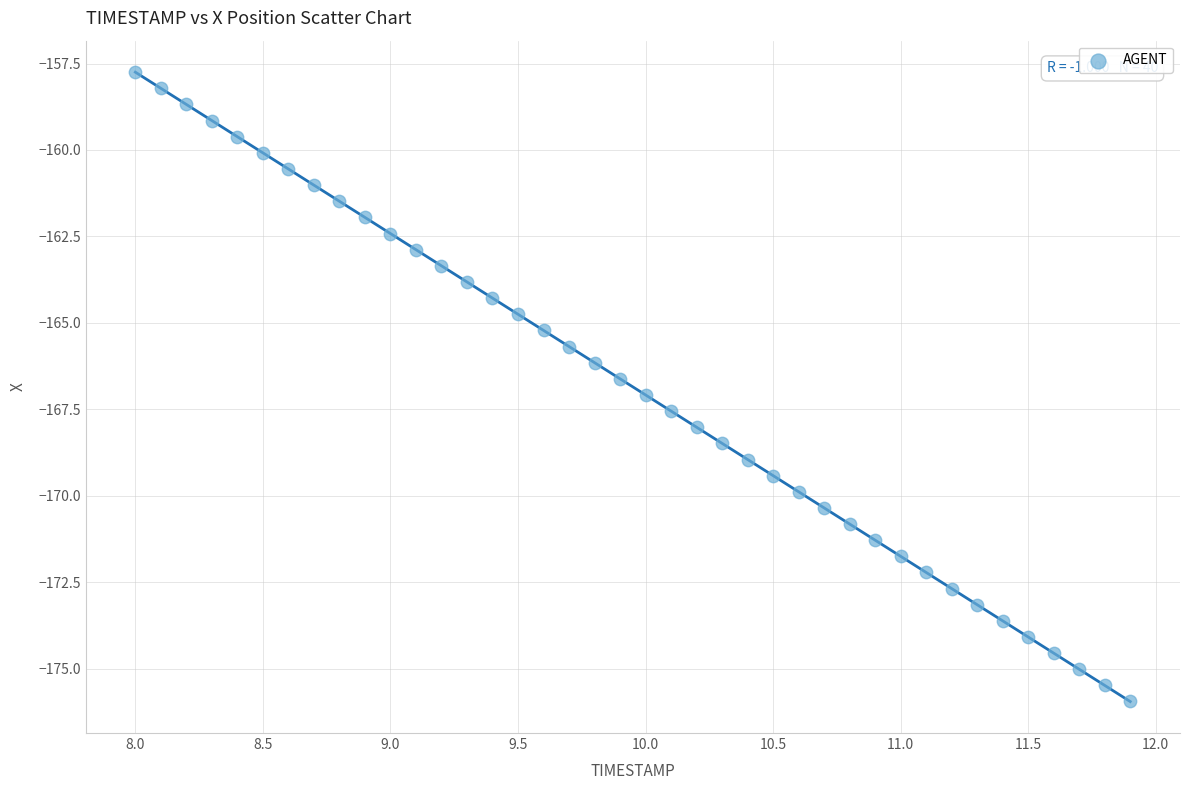

What is the range of X values (max minus min)?

3.9